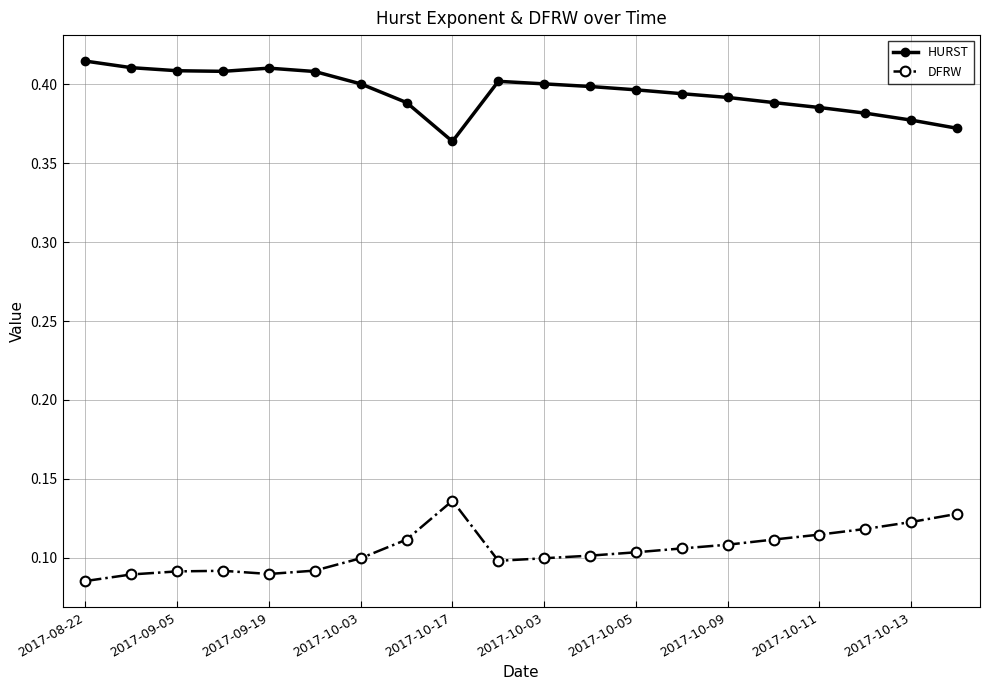

Does the chart display data point markers on the line(s)?

Yes